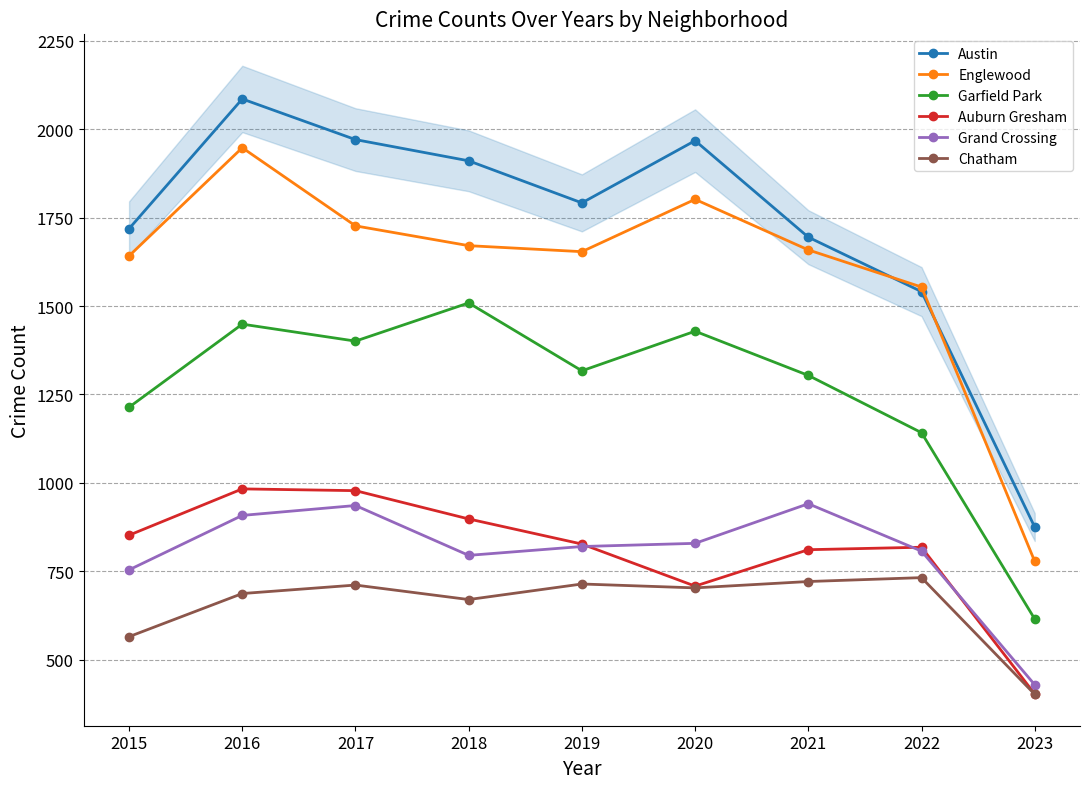

Reading left to right, transcribe all the data shown in this chart.

Austin: 1719	2086	1971	1911	1792	1968	1695	1541	875
Englewood: 1642	1948	1727	1671	1654	1802	1659	1554	778
Garfield Park: 1214	1449	1401	1509	1317	1429	1304	1142	615
Auburn Gresham: 852	983	978	898	827	708	811	818	403
Grand Crossing: 754	908	936	795	820	829	941	807	429
Chatham: 565	687	711	670	714	703	721	732	402